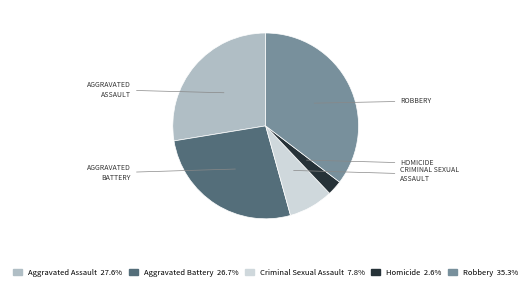

Is the sum of Aggravated Assault and Homicide greater than half?

No